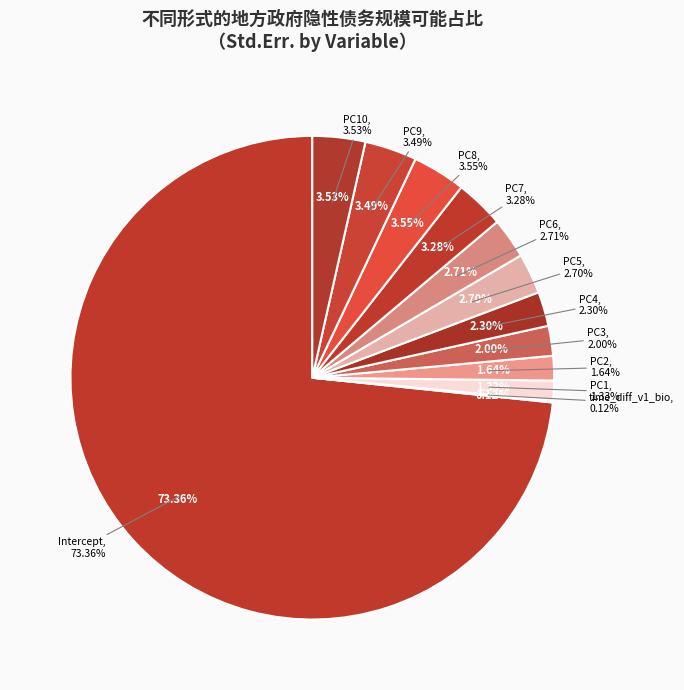

Rank the categories by value from highest to lowest.

Intercept, PC8, PC10, PC9, PC7, PC6, PC5, PC4, PC3, PC2, PC1, time_diff_v1_bio